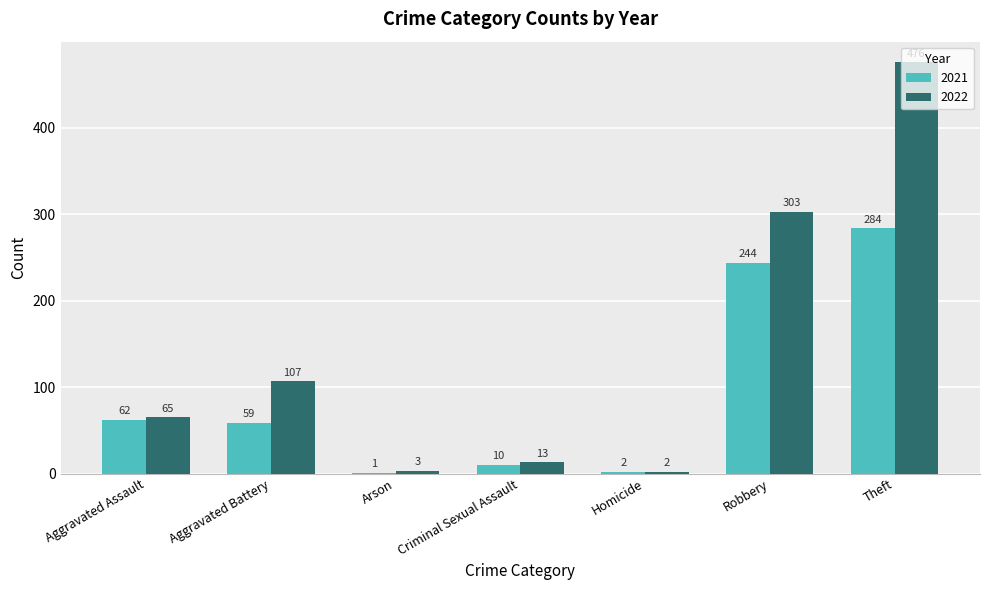

Is the value of 2021 at Arson greater than the value of 2022 at Criminal Sexual Assault?

No